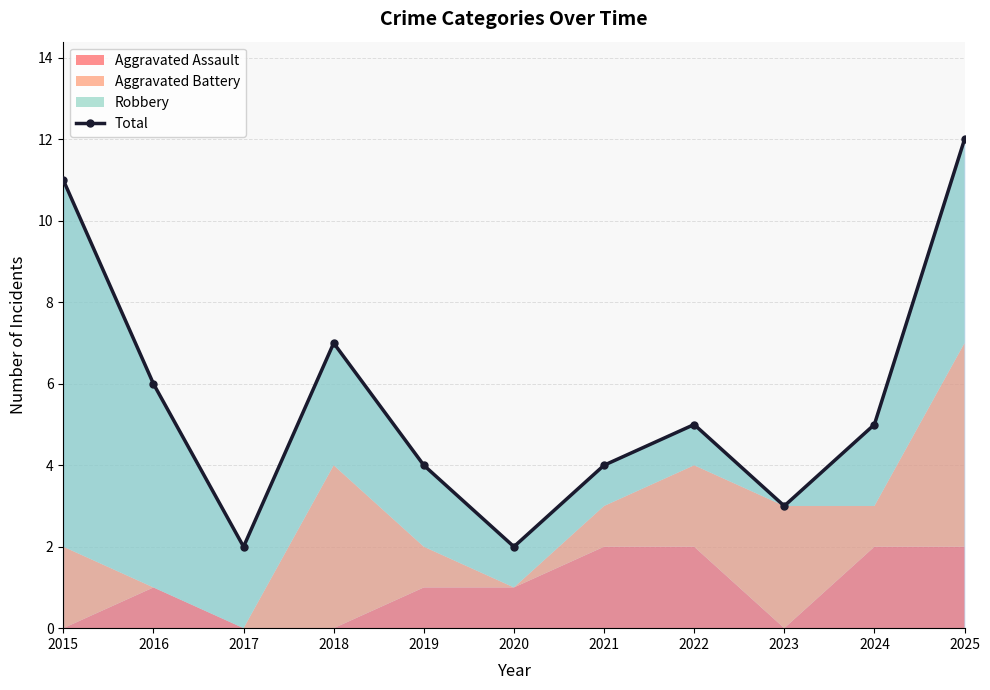

Read the value at 2025, to the nearest 10.

10